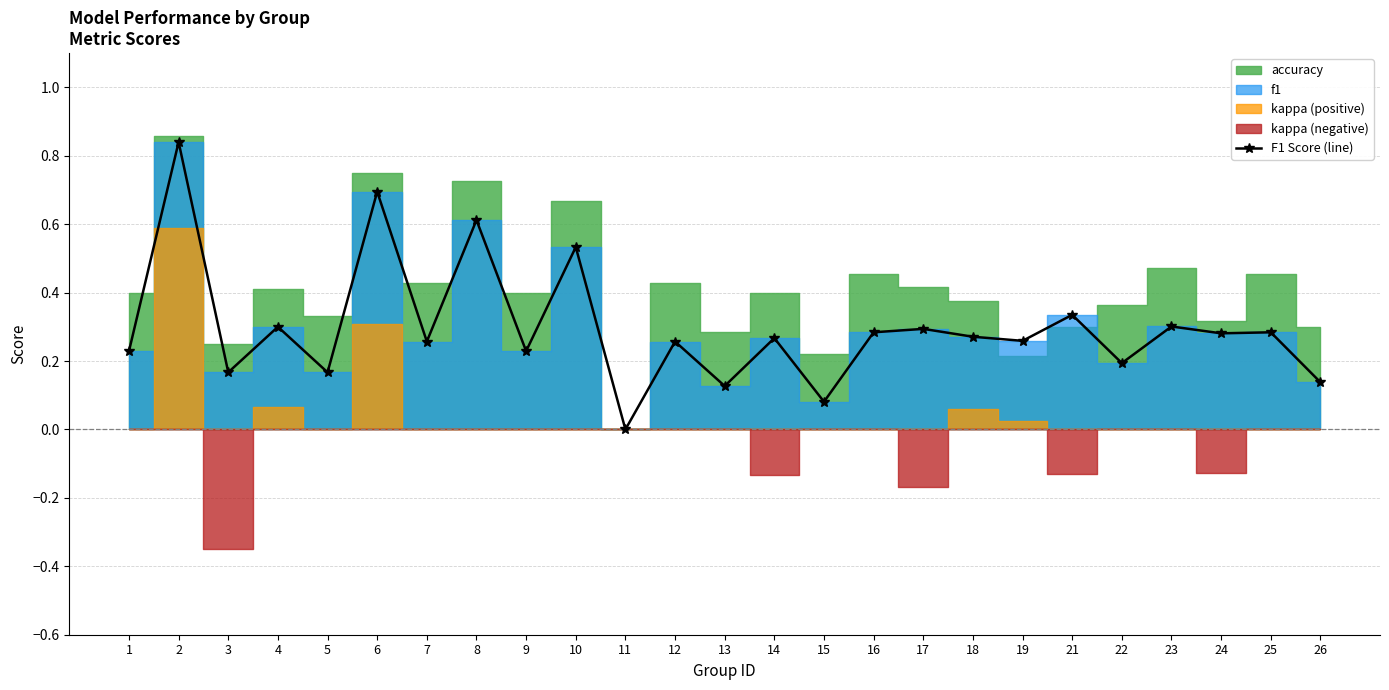

Reading right to left, transcribe all the data shown in this chart.

0.1	0.3	0.3	0.3	0.2	0.3	0.3	0.3	0.3	0.3	0.1	0.3	0.1	0.3	0.0	0.5	0.2	0.6	0.3	0.7	0.2	0.3	0.2	0.8	0.2